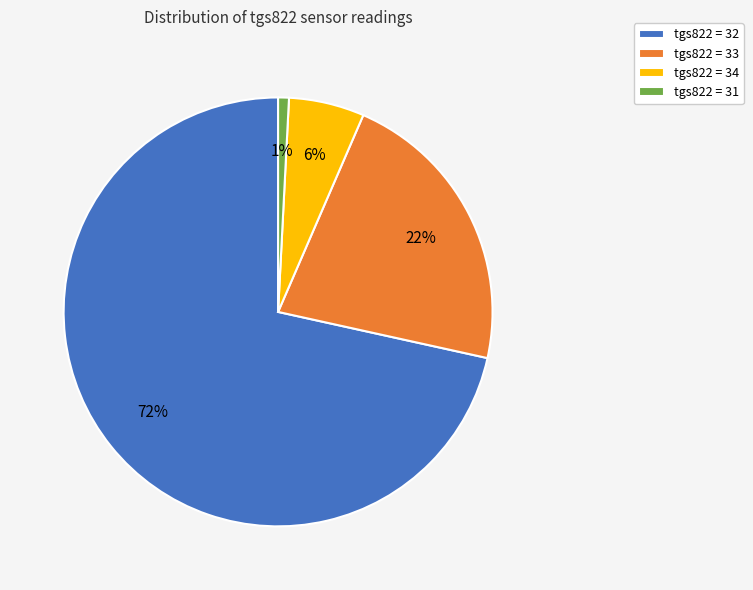

Is it true that tgs822 = 34 is 6% of the pie?

True